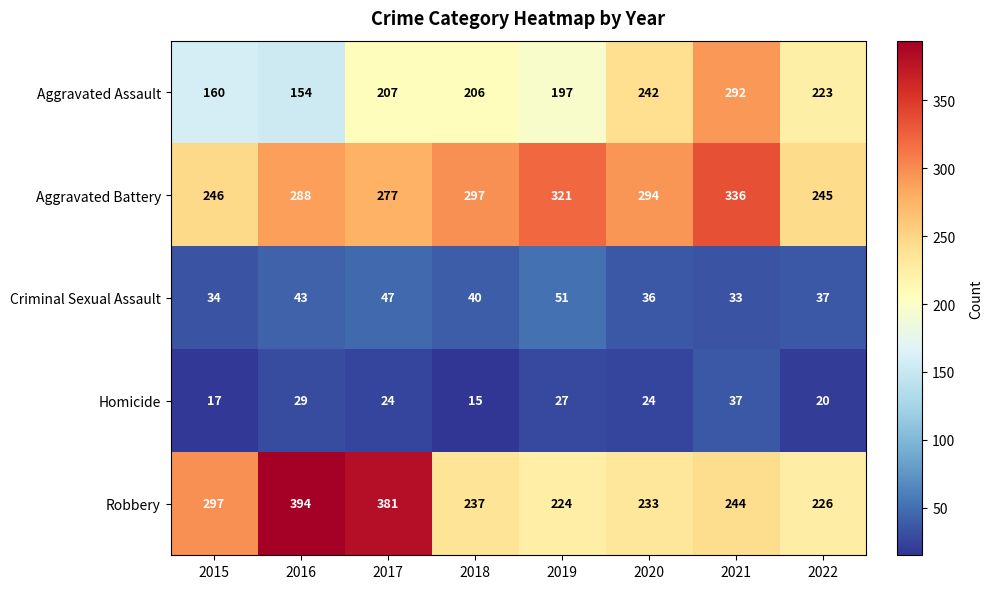

Rank the series by their maximum value, from highest to lowest.

Robbery, Aggravated Battery, Aggravated Assault, Criminal Sexual Assault, Homicide